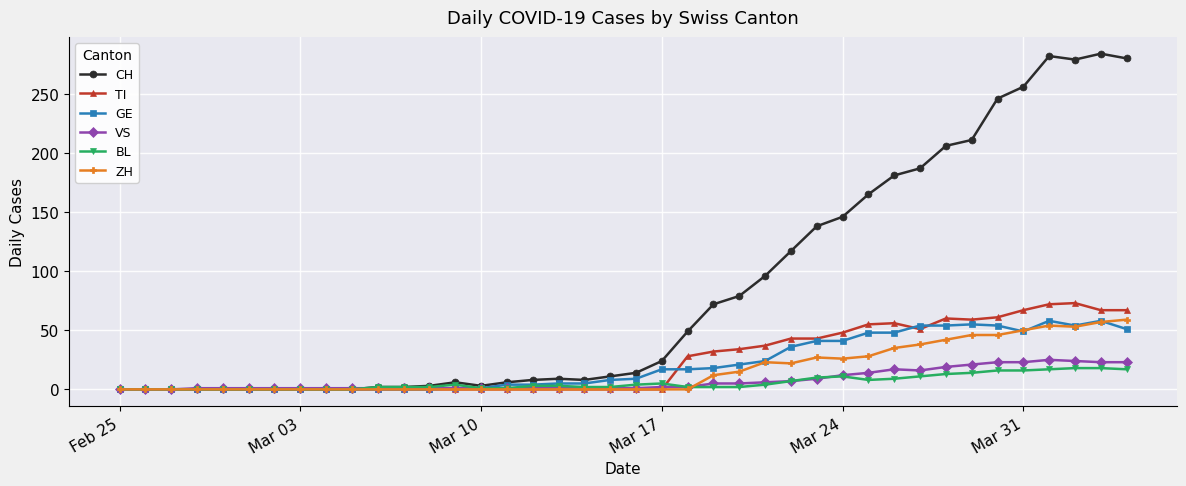

At how many categories does at least one series exceed 220?

6